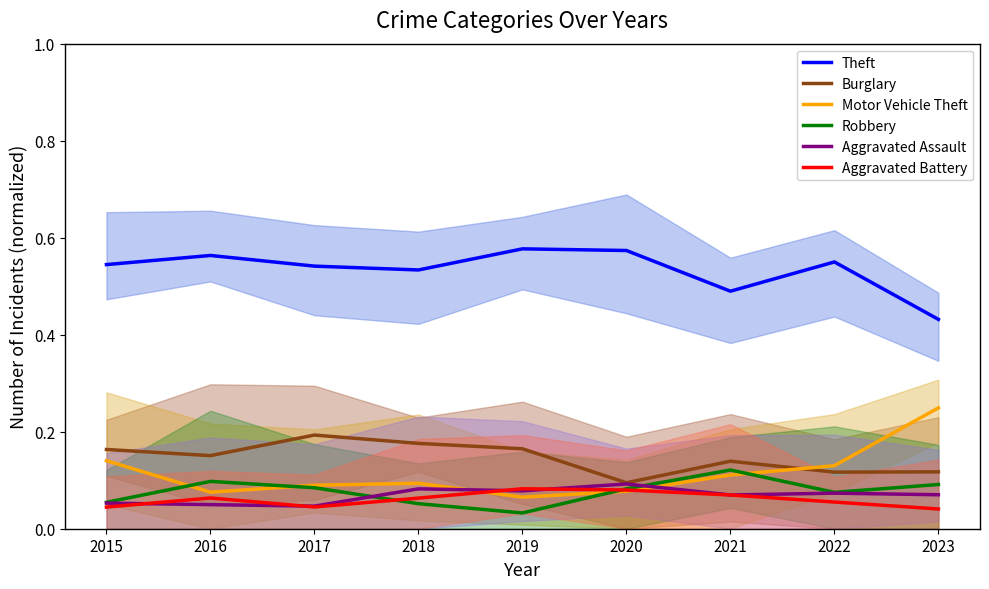

What are all the series names shown in the legend?

Theft, Burglary, Motor Vehicle Theft, Robbery, Aggravated Assault, Aggravated Battery